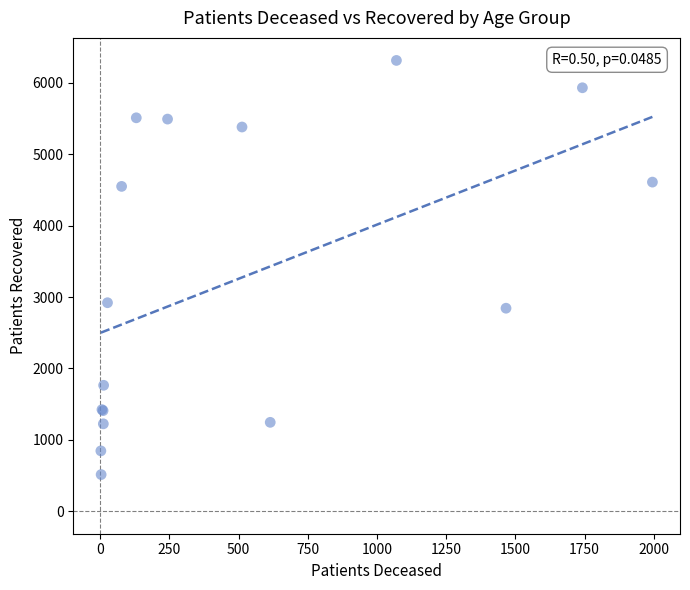

What Y value in the scatter plot is closest to 3414?

2921